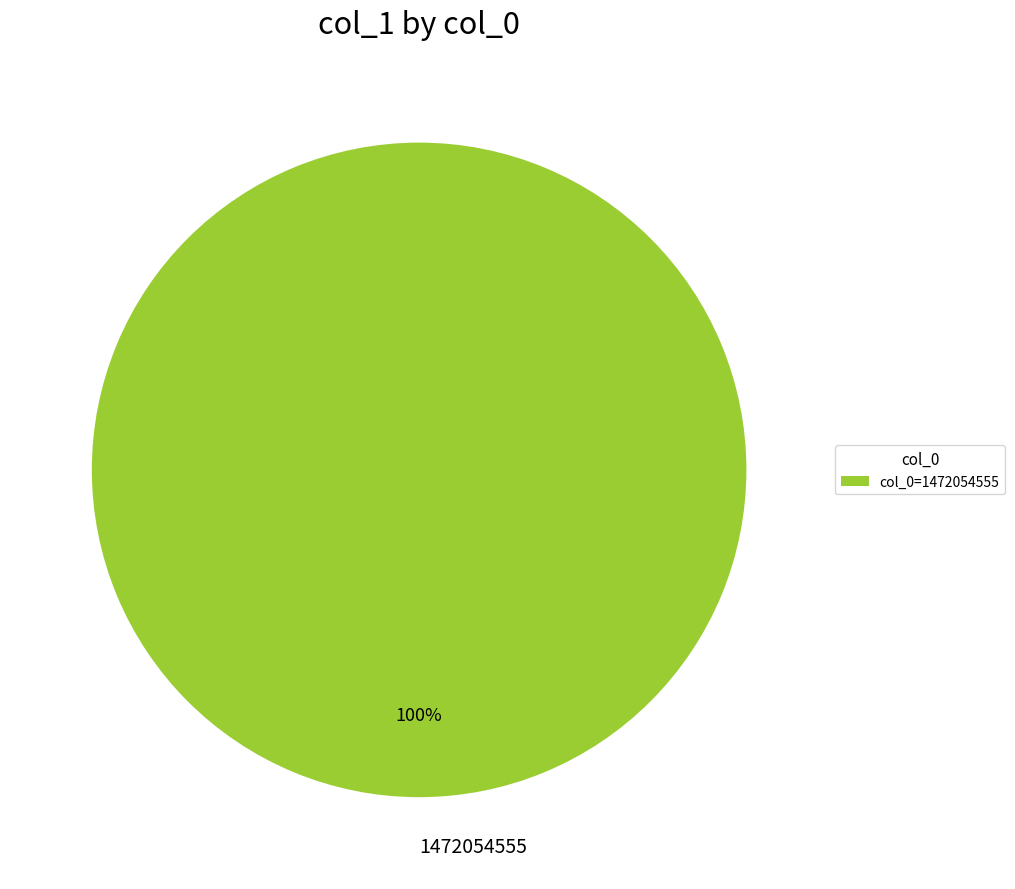

To the nearest percent, what portion does 1472054555 represent?

100%